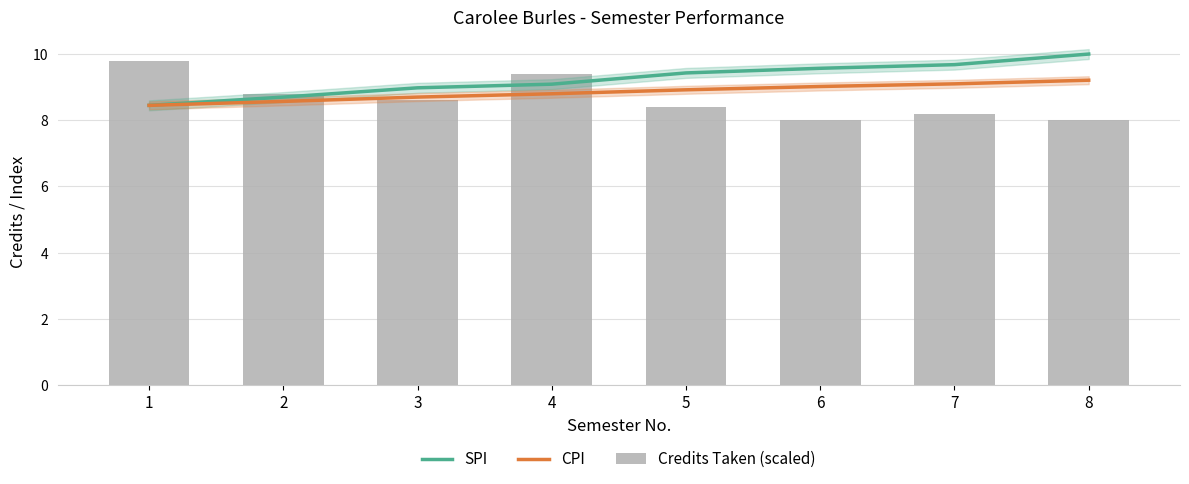

What is the difference between the maximum and minimum values in the Credits Taken (scaled) series?

1.8